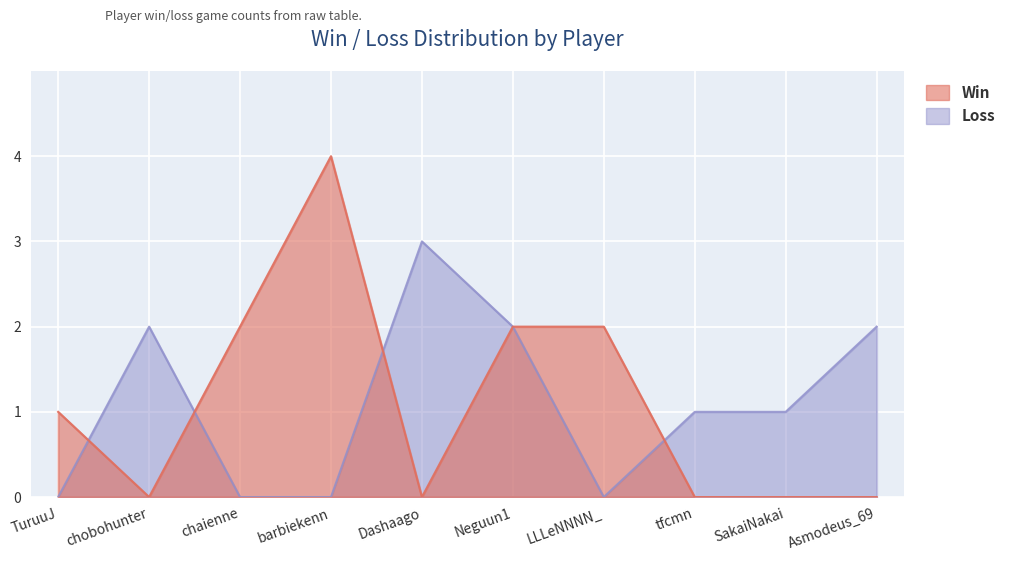

What is the spread (max minus min) of values at Asmodeus_69?

2